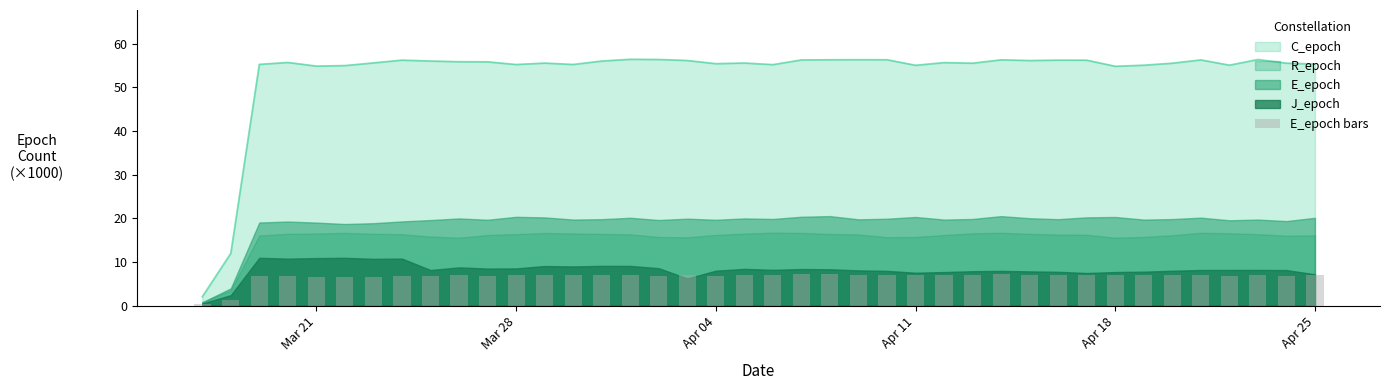

What is the maximum value for C_epoch?

56.4